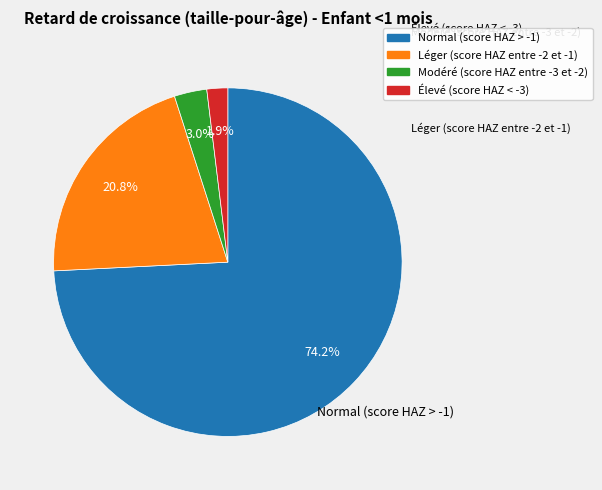

Which category has the biggest portion of the pie?

Normal (score HAZ > -1)